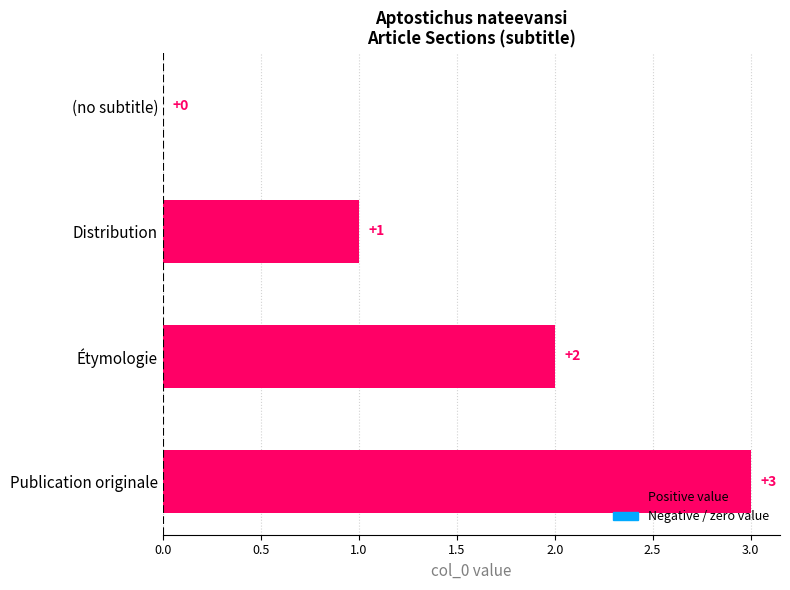

What is the maximum value shown in the chart?

3